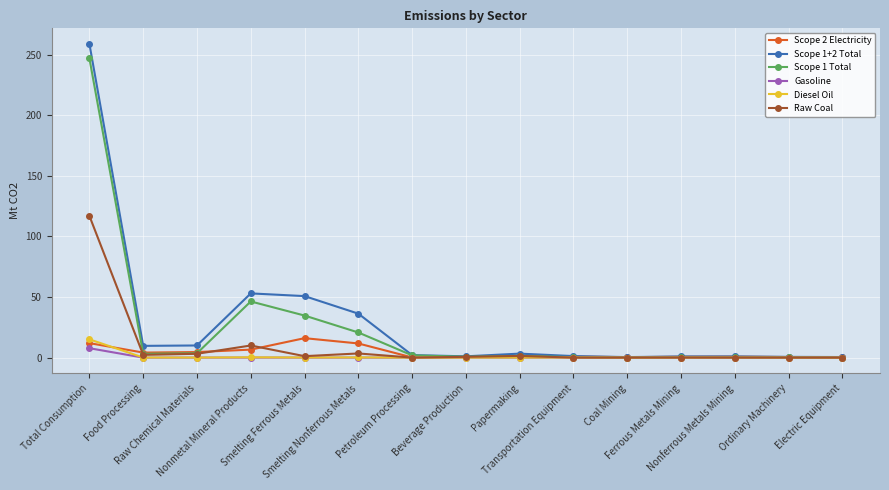

What is the maximum value for Scope 1+2 Total?

258.7